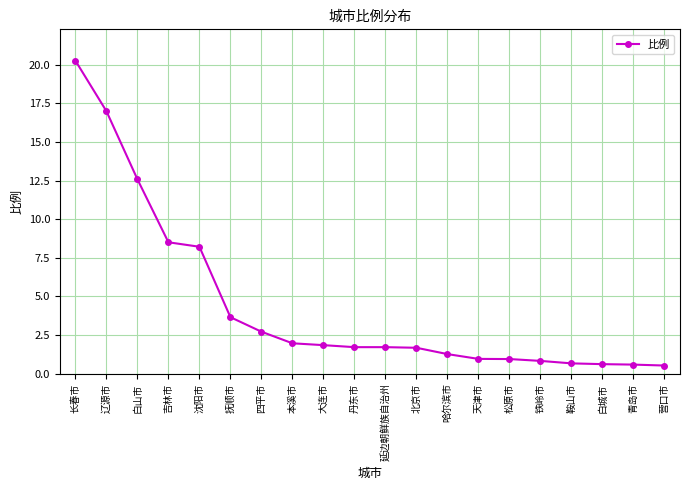

What position from the right is 大连市?

12